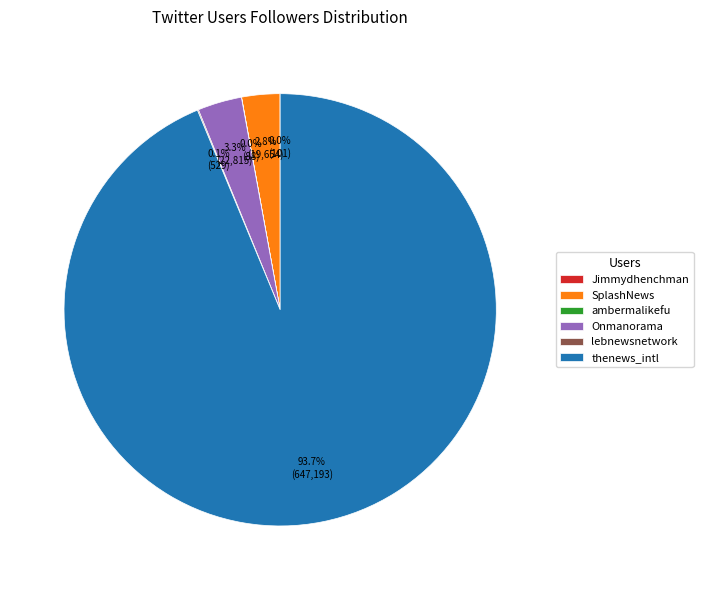

To the nearest percent, what is the average slice percentage?

17%